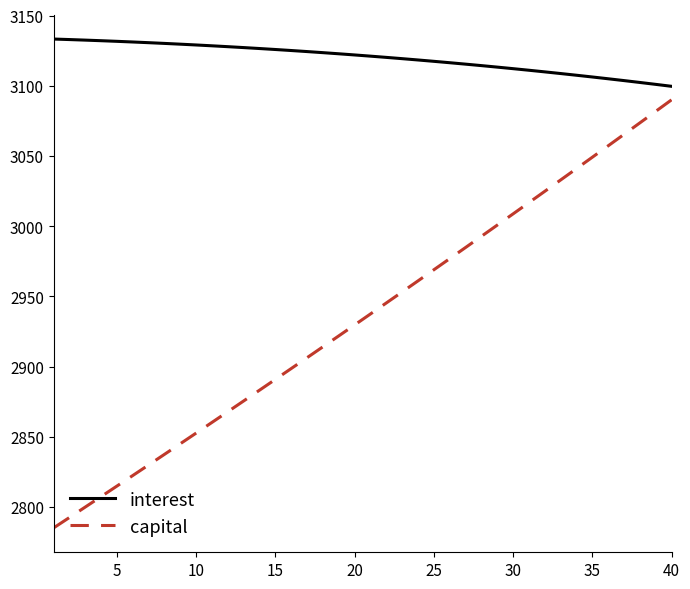

List the series in order of their overall mean, highest first.

interest, capital